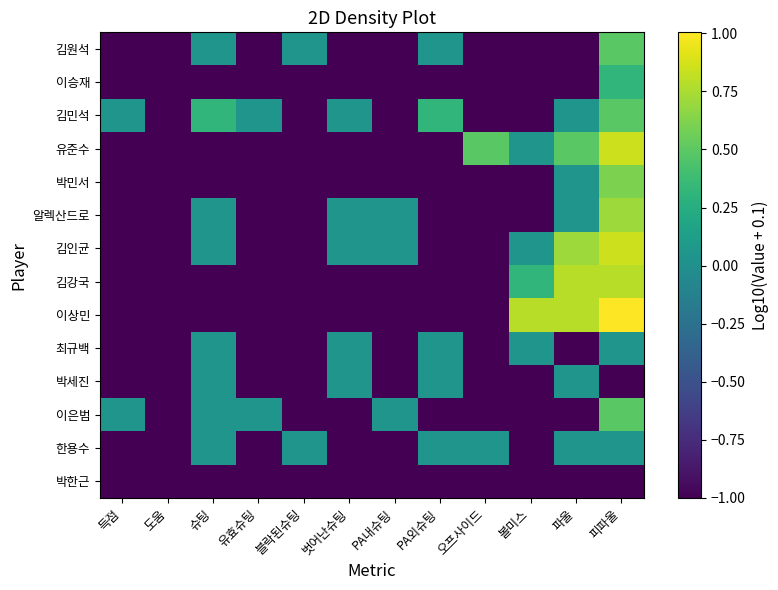

Reading left to right, extract all data points from this chart.

박한근: 득점=-1.0	도움=-1.0	슈팅=-1.0	유효슈팅=-1.0	블락된슈팅=-1.0	벗어난슈팅=-1.0	PA내슈팅=-1.0	PA외슈팅=-1.0	오프사이드=-1.0	볼미스=-1.0	파울=-1.0	피파울=-1.0
한용수: 득점=-1.0	도움=-1.0	슈팅=0.0	유효슈팅=-1.0	블락된슈팅=0.0	벗어난슈팅=-1.0	PA내슈팅=-1.0	PA외슈팅=0.0	오프사이드=0.0	볼미스=-1.0	파울=0.0	피파울=0.0
이은범: 득점=0.0	도움=-1.0	슈팅=0.0	유효슈팅=0.0	블락된슈팅=-1.0	벗어난슈팅=-1.0	PA내슈팅=0.0	PA외슈팅=-1.0	오프사이드=-1.0	볼미스=-1.0	파울=-1.0	피파울=0.5
박세진: 득점=-1.0	도움=-1.0	슈팅=0.0	유효슈팅=-1.0	블락된슈팅=-1.0	벗어난슈팅=0.0	PA내슈팅=-1.0	PA외슈팅=0.0	오프사이드=-1.0	볼미스=-1.0	파울=0.0	피파울=-1.0
최규백: 득점=-1.0	도움=-1.0	슈팅=0.0	유효슈팅=-1.0	블락된슈팅=-1.0	벗어난슈팅=0.0	PA내슈팅=-1.0	PA외슈팅=0.0	오프사이드=-1.0	볼미스=0.0	파울=-1.0	피파울=0.0
이상민: 득점=-1.0	도움=-1.0	슈팅=-1.0	유효슈팅=-1.0	블락된슈팅=-1.0	벗어난슈팅=-1.0	PA내슈팅=-1.0	PA외슈팅=-1.0	오프사이드=-1.0	볼미스=0.8	파울=0.8	피파울=1.0
김강국: 득점=-1.0	도움=-1.0	슈팅=-1.0	유효슈팅=-1.0	블락된슈팅=-1.0	벗어난슈팅=-1.0	PA내슈팅=-1.0	PA외슈팅=-1.0	오프사이드=-1.0	볼미스=0.3	파울=0.8	피파울=0.8
김인균: 득점=-1.0	도움=-1.0	슈팅=0.0	유효슈팅=-1.0	블락된슈팅=-1.0	벗어난슈팅=0.0	PA내슈팅=0.0	PA외슈팅=-1.0	오프사이드=-1.0	볼미스=0.0	파울=0.7	피파울=0.9
알렉산드로: 득점=-1.0	도움=-1.0	슈팅=0.0	유효슈팅=-1.0	블락된슈팅=-1.0	벗어난슈팅=0.0	PA내슈팅=0.0	PA외슈팅=-1.0	오프사이드=-1.0	볼미스=-1.0	파울=0.0	피파울=0.7
박민서: 득점=-1.0	도움=-1.0	슈팅=-1.0	유효슈팅=-1.0	블락된슈팅=-1.0	벗어난슈팅=-1.0	PA내슈팅=-1.0	PA외슈팅=-1.0	오프사이드=-1.0	볼미스=-1.0	파울=0.0	피파울=0.6
유준수: 득점=-1.0	도움=-1.0	슈팅=-1.0	유효슈팅=-1.0	블락된슈팅=-1.0	벗어난슈팅=-1.0	PA내슈팅=-1.0	PA외슈팅=-1.0	오프사이드=0.5	볼미스=0.0	파울=0.5	피파울=0.9
김민석: 득점=0.0	도움=-1.0	슈팅=0.3	유효슈팅=0.0	블락된슈팅=-1.0	벗어난슈팅=0.0	PA내슈팅=-1.0	PA외슈팅=0.3	오프사이드=-1.0	볼미스=-1.0	파울=0.0	피파울=0.5
이승재: 득점=-1.0	도움=-1.0	슈팅=-1.0	유효슈팅=-1.0	블락된슈팅=-1.0	벗어난슈팅=-1.0	PA내슈팅=-1.0	PA외슈팅=-1.0	오프사이드=-1.0	볼미스=-1.0	파울=-1.0	피파울=0.3
김원석: 득점=-1.0	도움=-1.0	슈팅=0.0	유효슈팅=-1.0	블락된슈팅=0.0	벗어난슈팅=-1.0	PA내슈팅=-1.0	PA외슈팅=0.0	오프사이드=-1.0	볼미스=-1.0	파울=-1.0	피파울=0.5